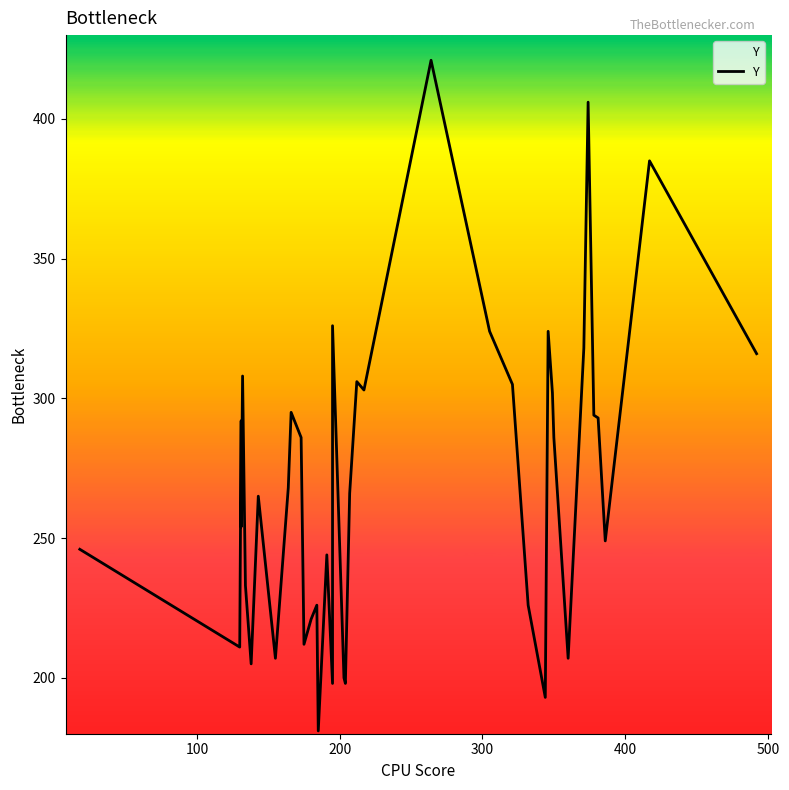

How many data points does each series have?

40